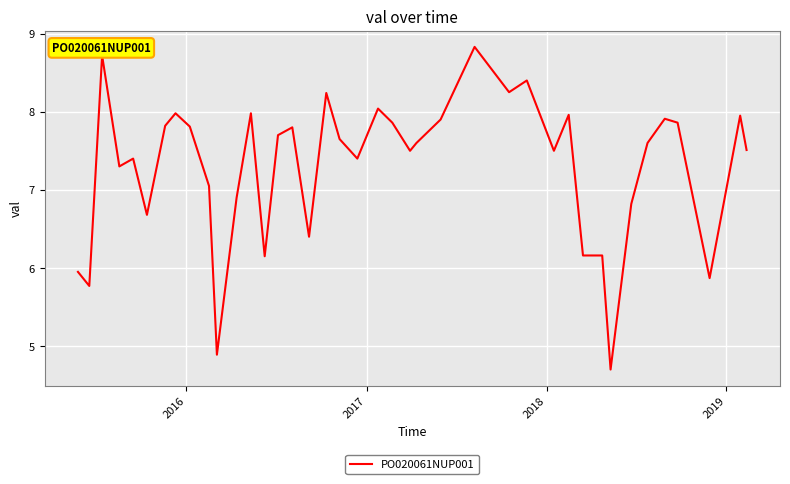

What is the difference between the maximum and minimum values?

4.1